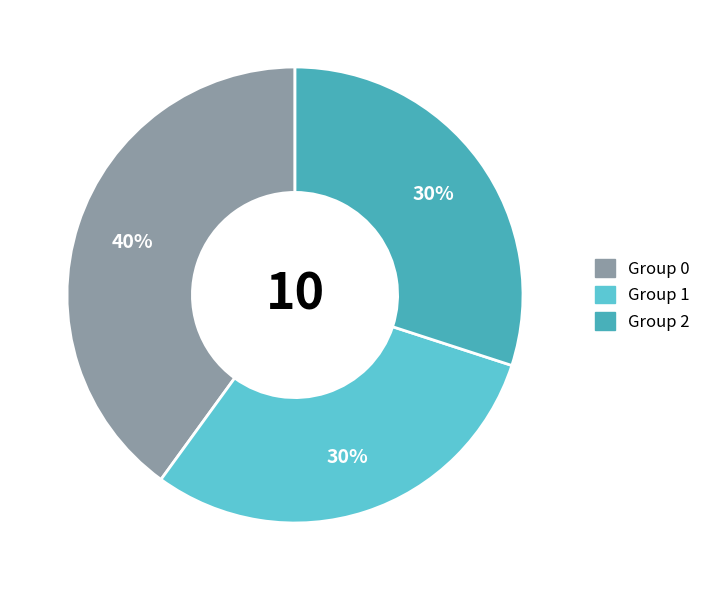

How many slices are in this pie chart?

3